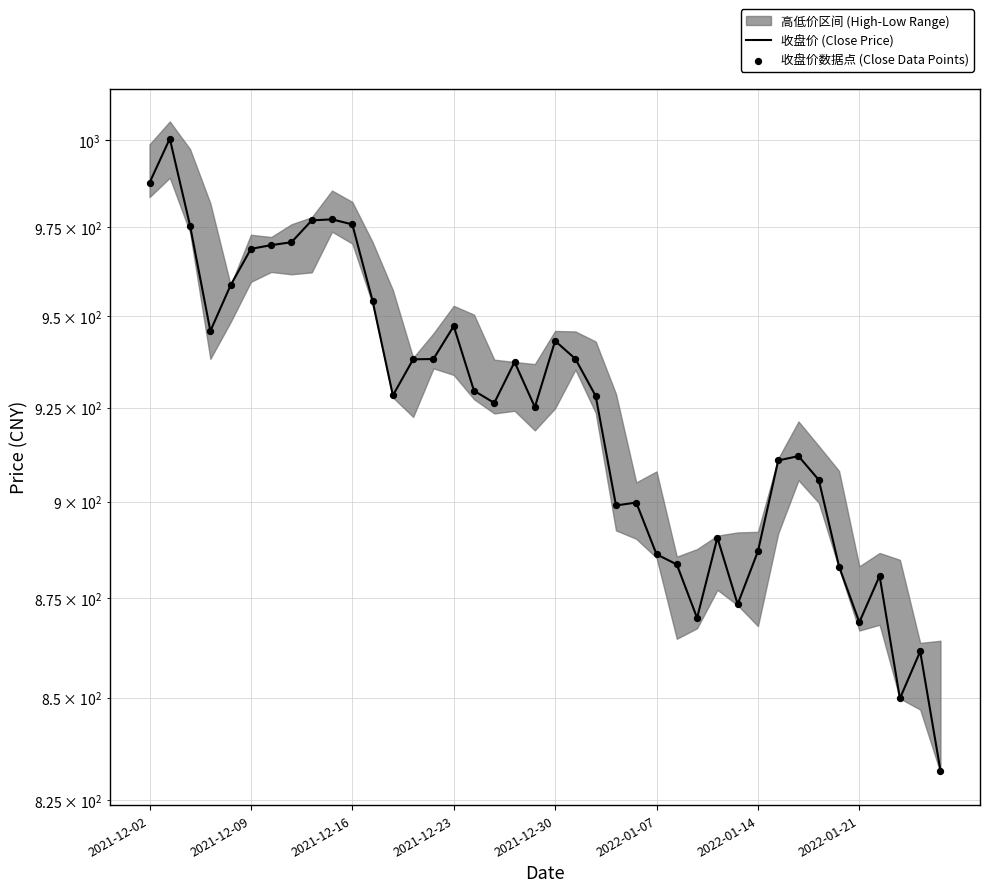

At how many categories does at least one series exceed 879?

34